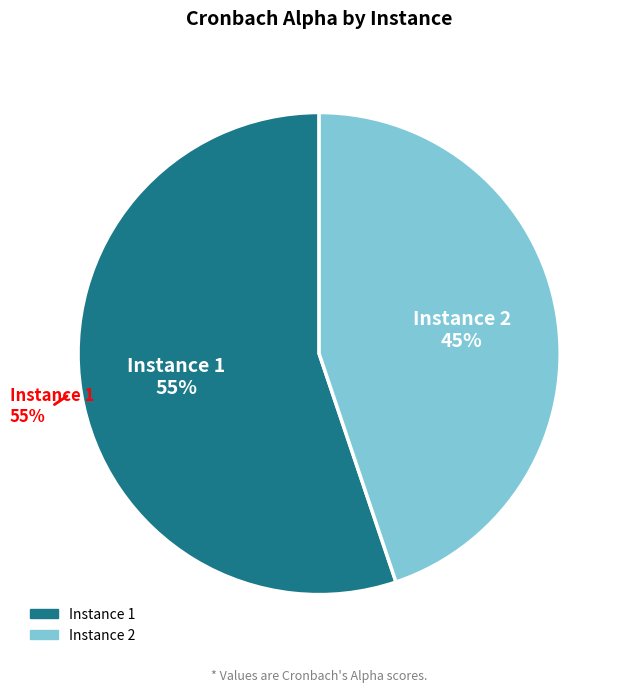

Is it true that Instance 2 is 45% of the pie?

True